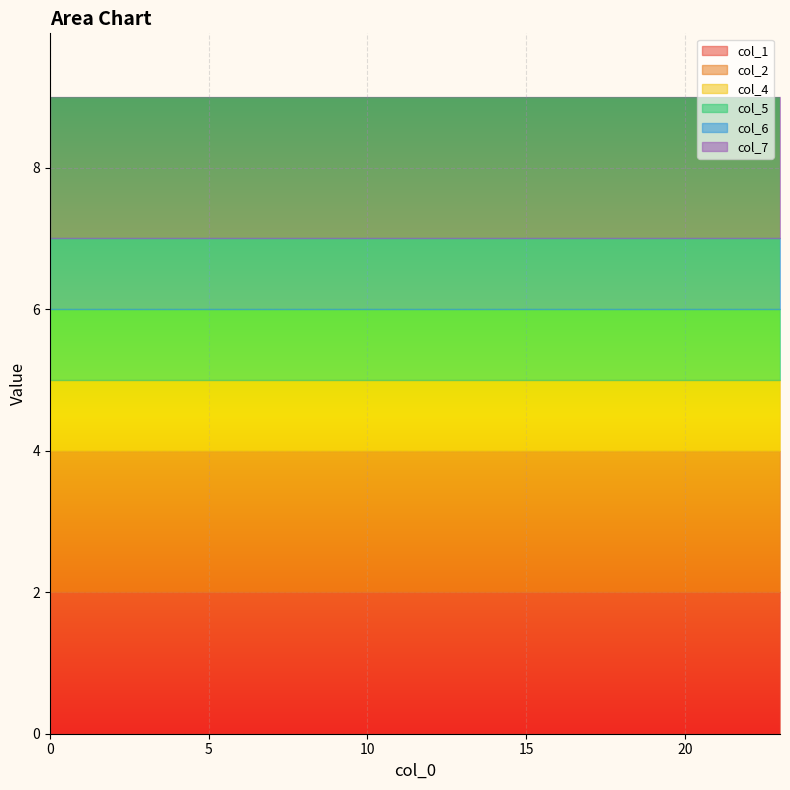

Which series has the largest total across all categories?

col_1